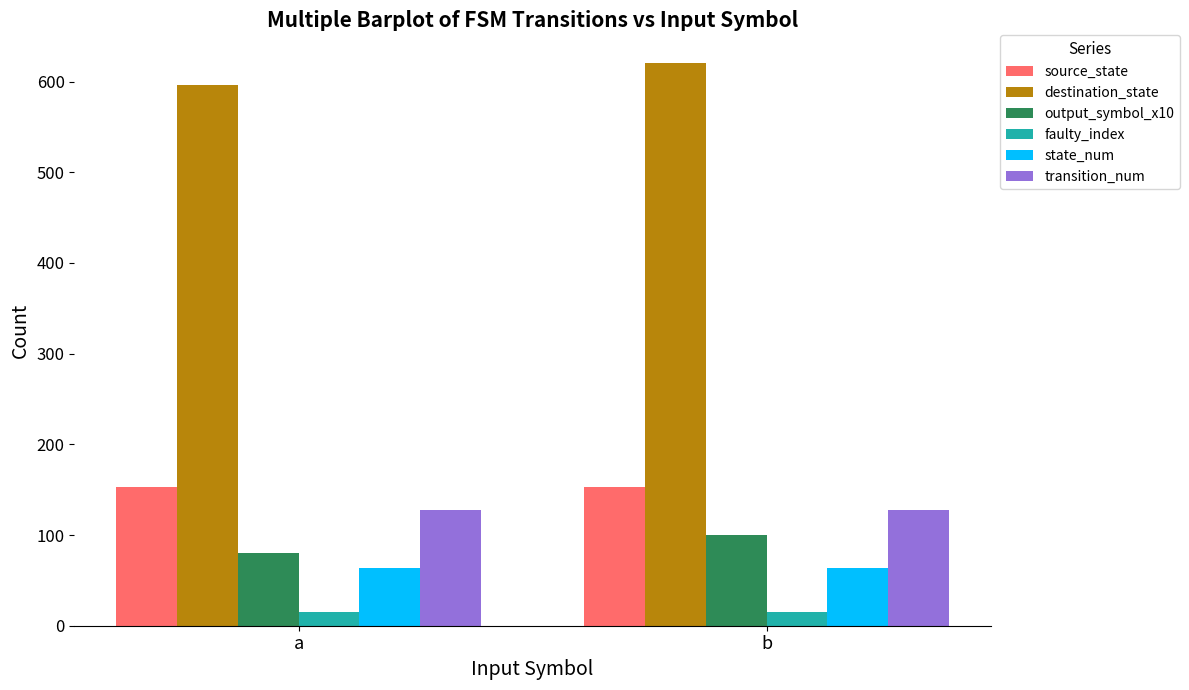

What is the greatest value displayed?

620